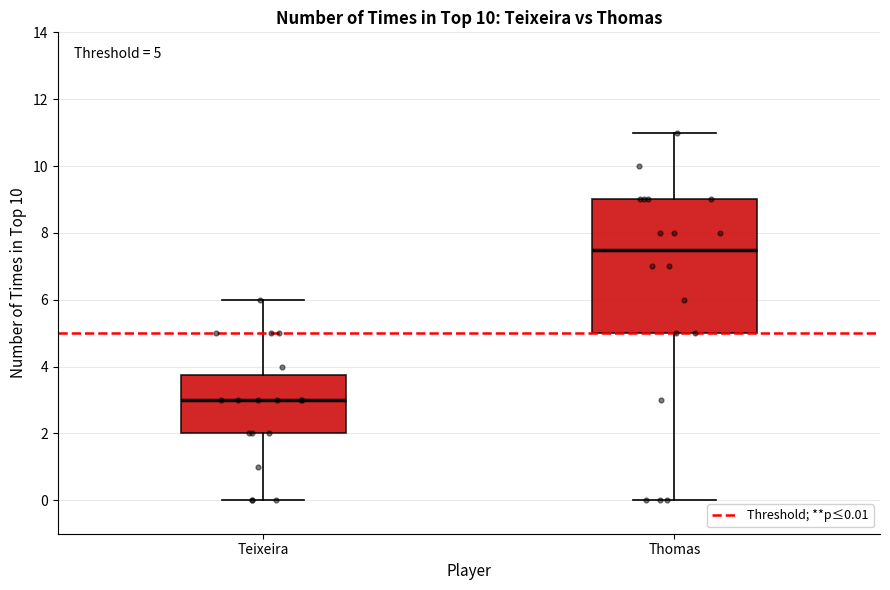

Comparing the boxes themselves (not the whiskers), which one is the tallest?

Thomas